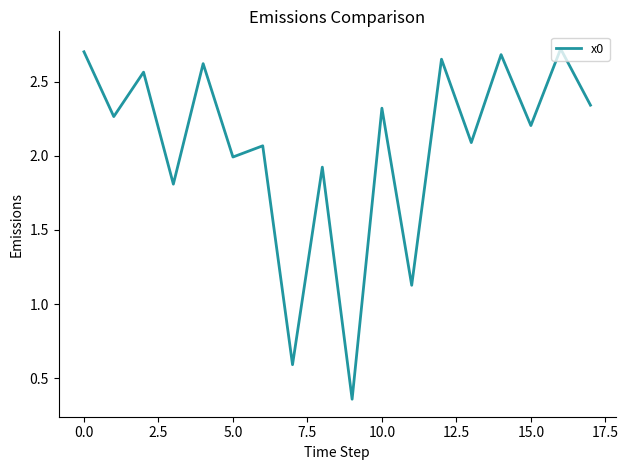

What is the difference between the maximum and minimum values?

2.4